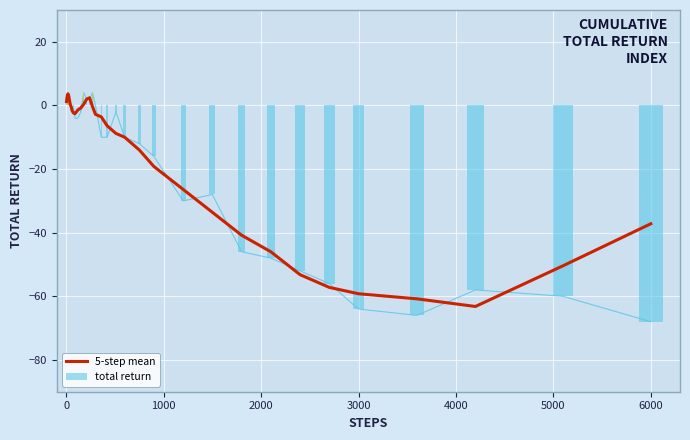

At how many categories does at least one series exceed -28?

30